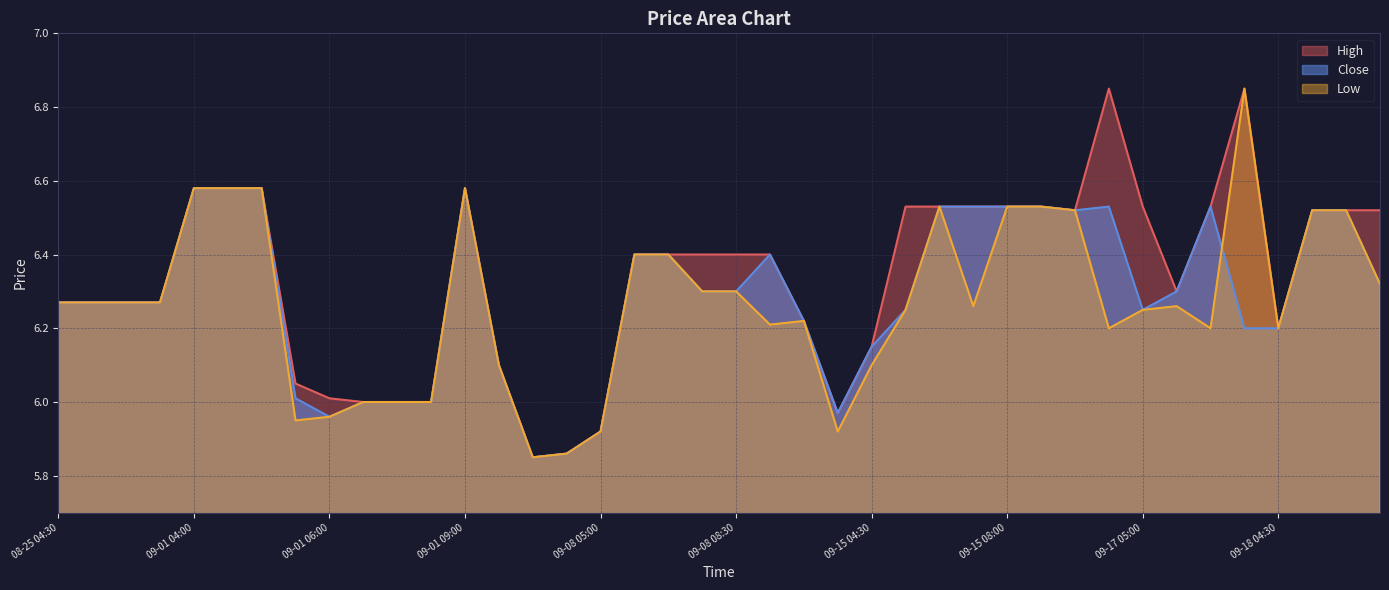

Where is Low nearest to the value 6?

2025-09-01 06:30